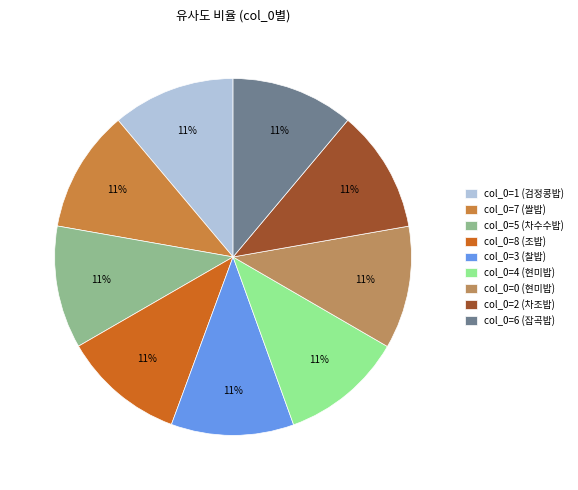

Count the number of slices in the pie.

9